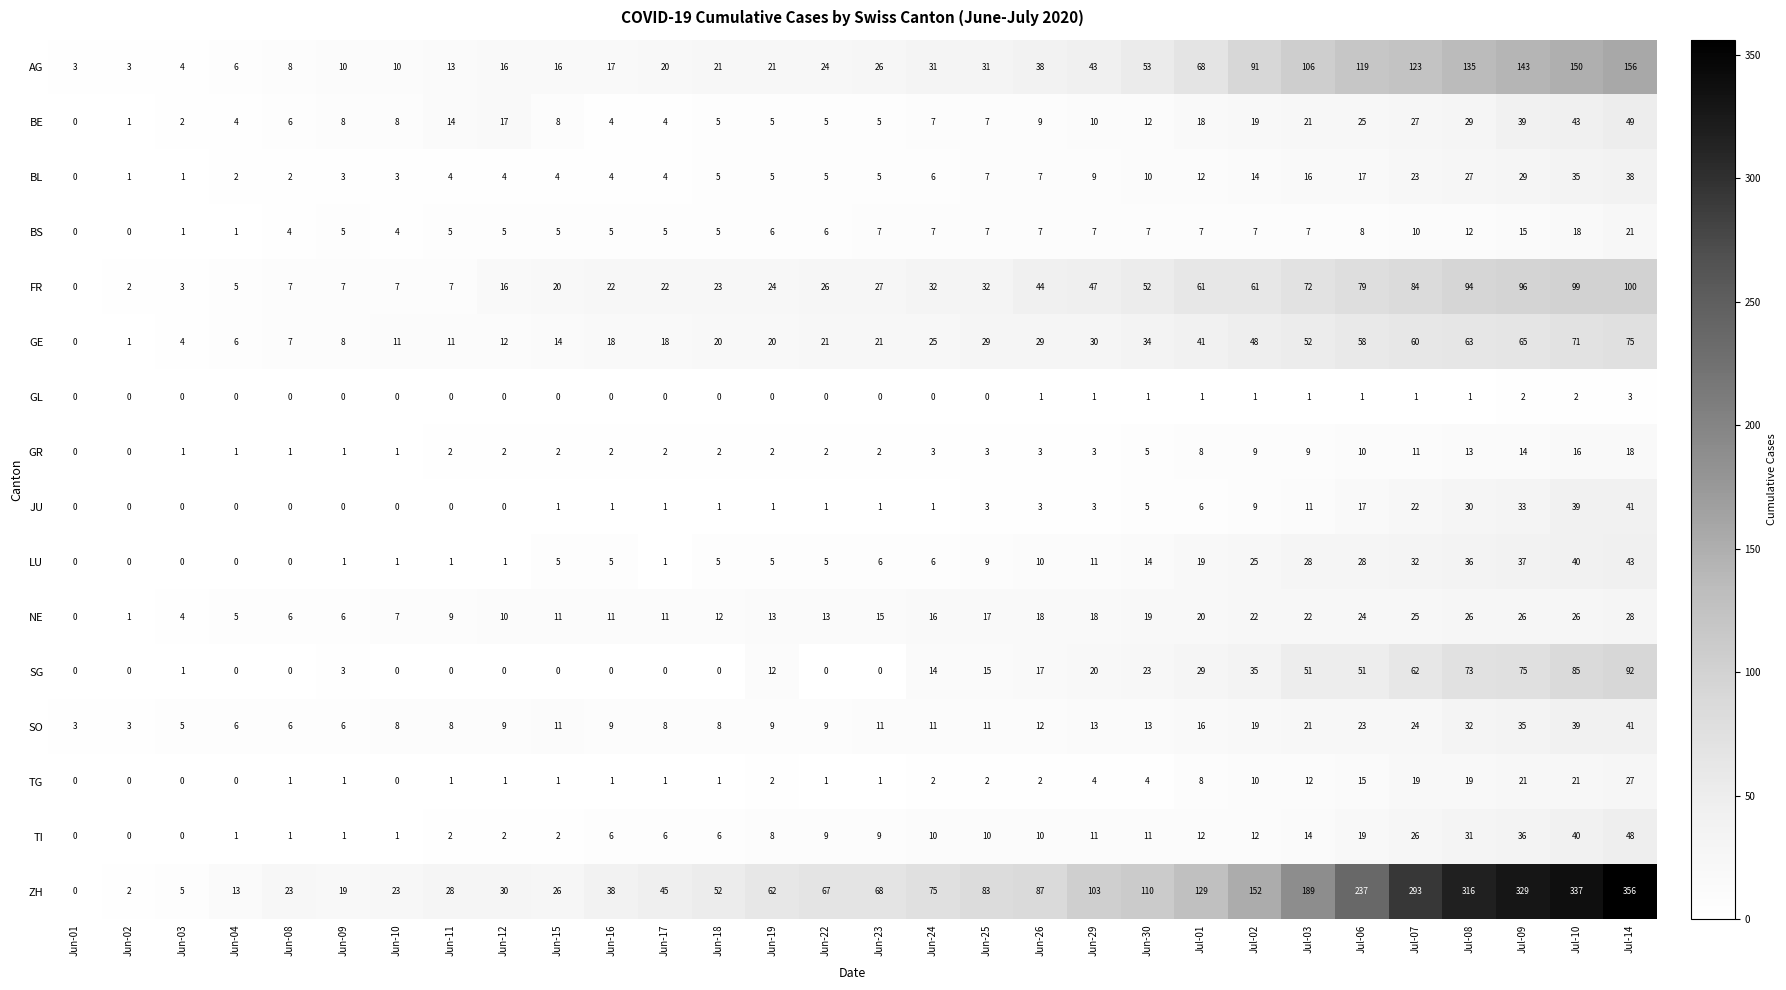

At how many categories does at least one series exceed 259?

5